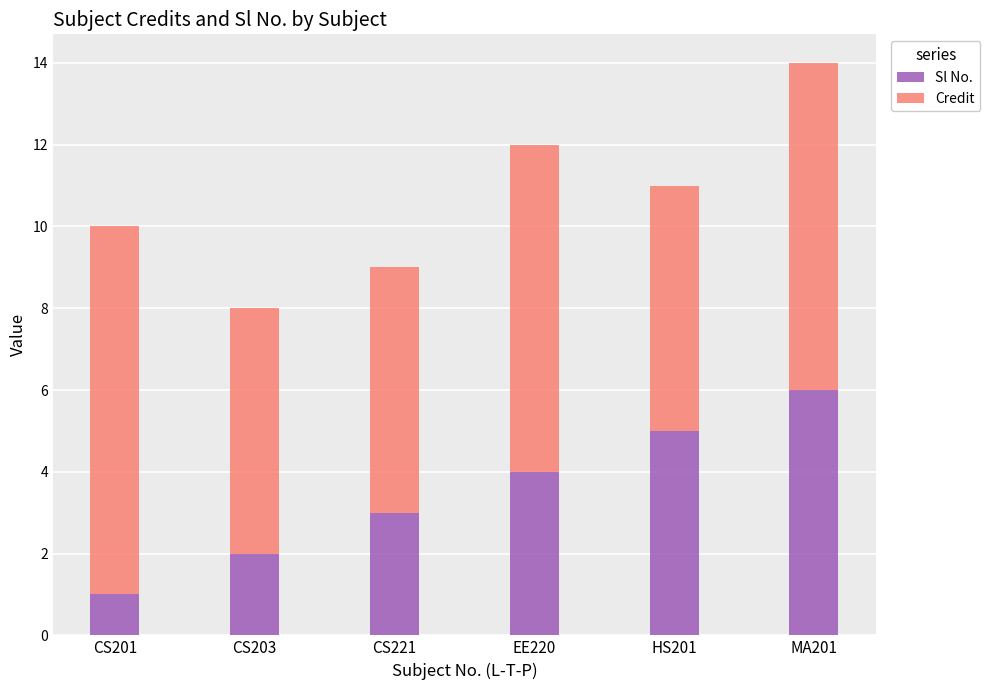

Is it true that Sl No. equals 5 at HS201?

True